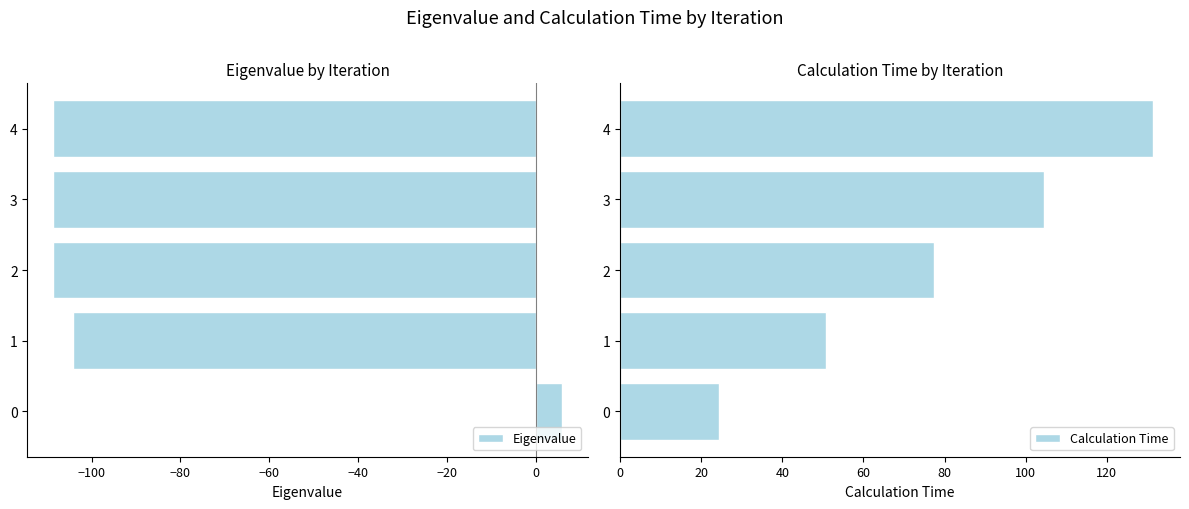

Is it true that Calculation Time equals 104.4 at 3?

True